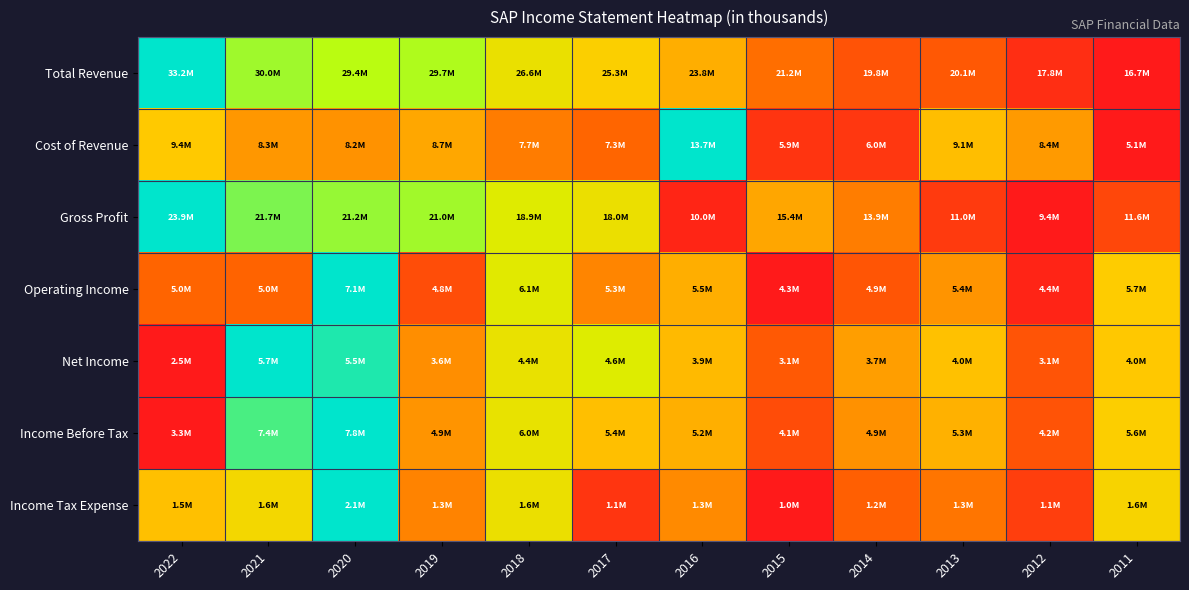

What is the total value across all series at 2011?

2.2